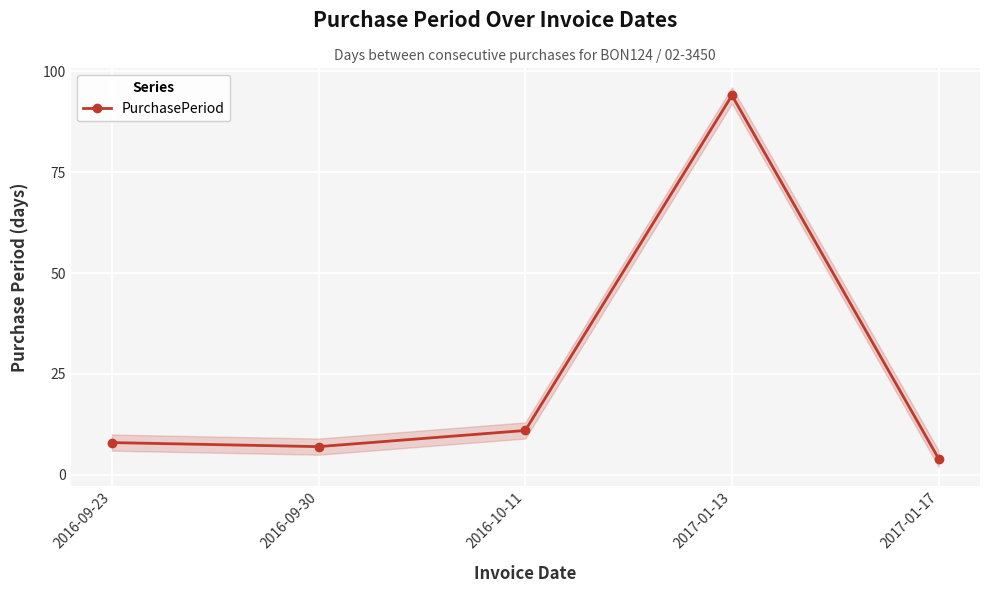

What is the sum of all values?

124